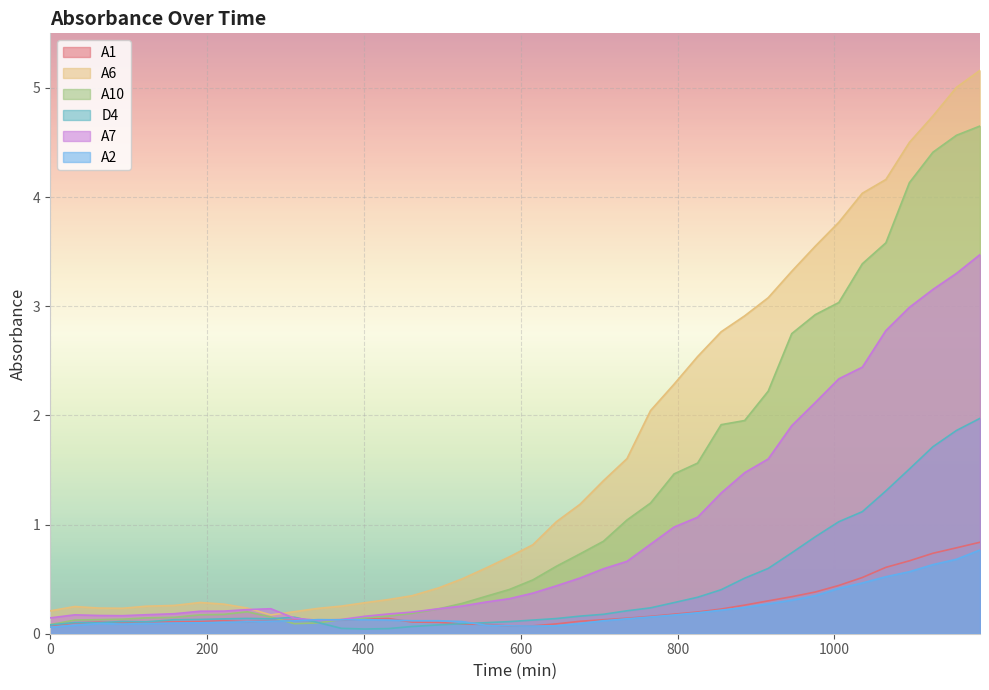

What is the value of the A2 point at the 28th from the left?

0.2